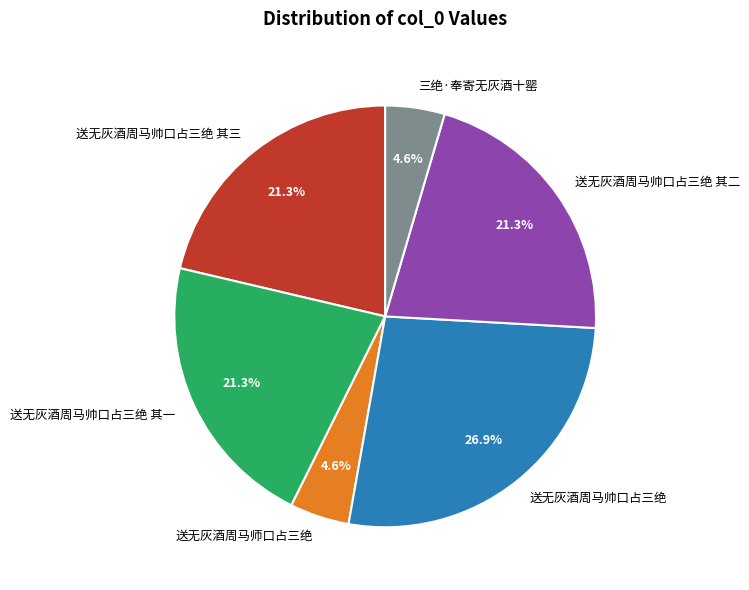

Does any single category account for the majority?

No